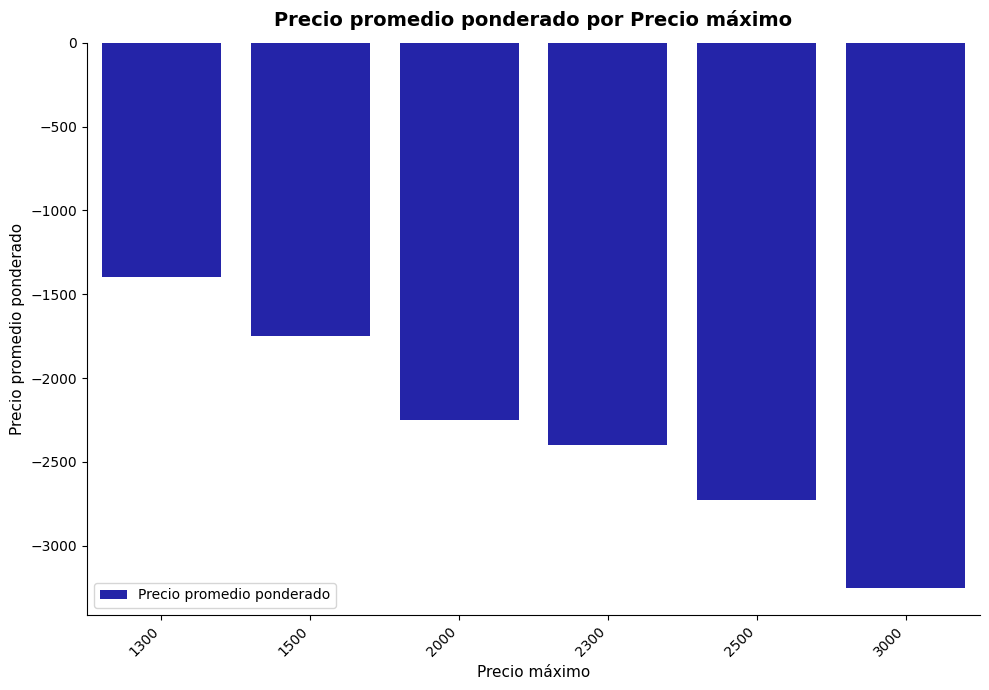

What value does the data have at 2500?

-2725